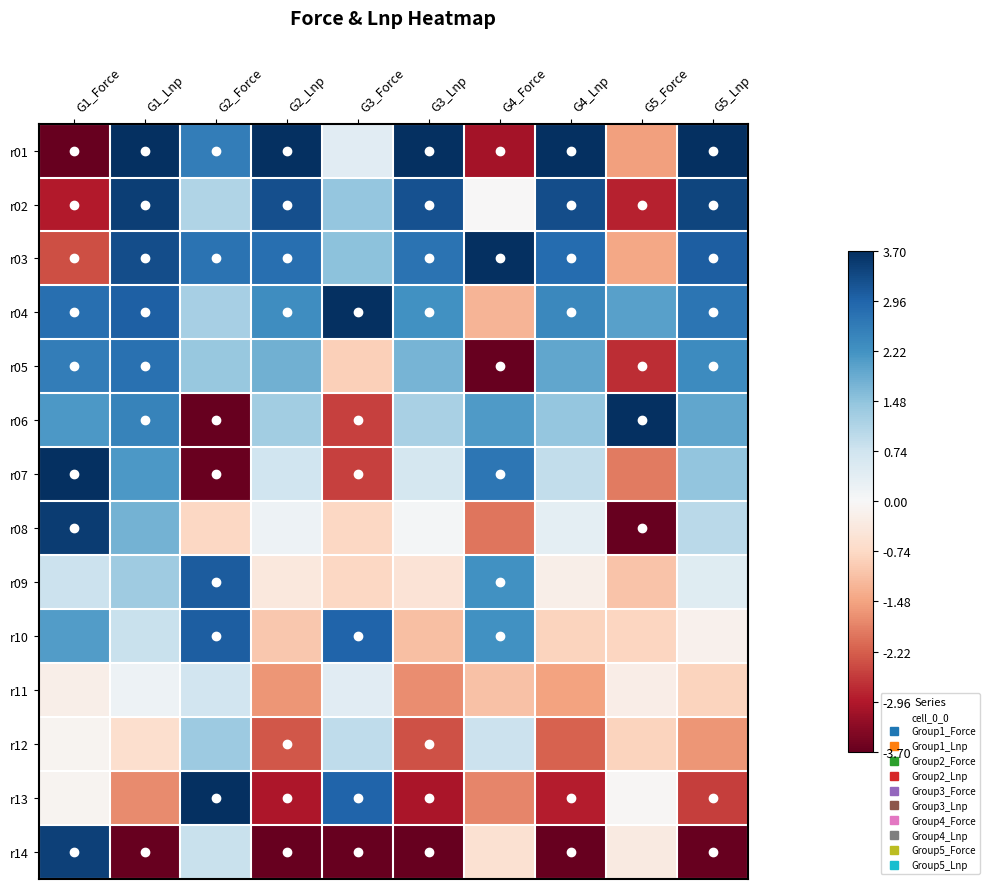

How many categories are shown in the chart?

10